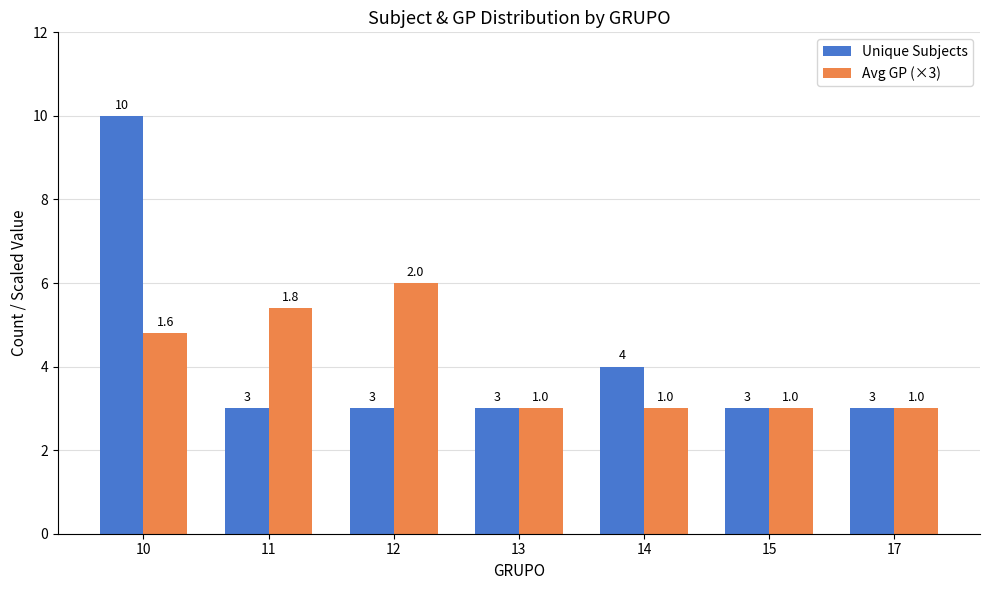

How many groups of bars are there?

7